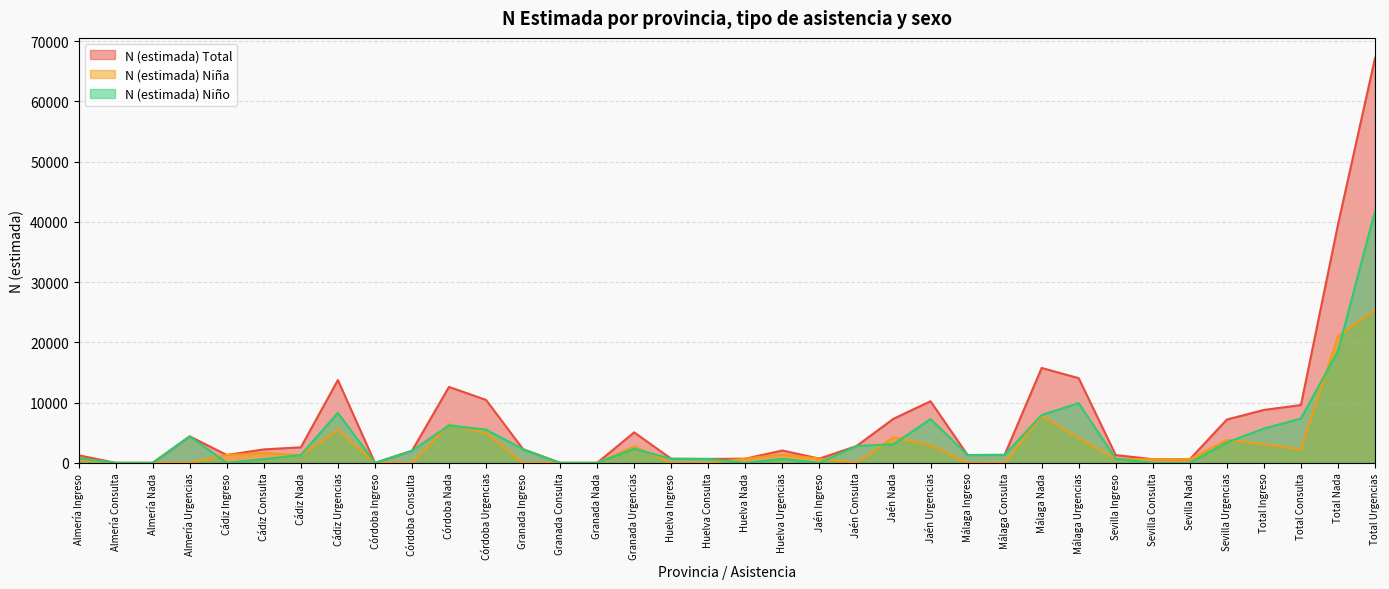

What are all the series names shown in the legend?

N (estimada) Total, N (estimada) Niña, N (estimada) Niño